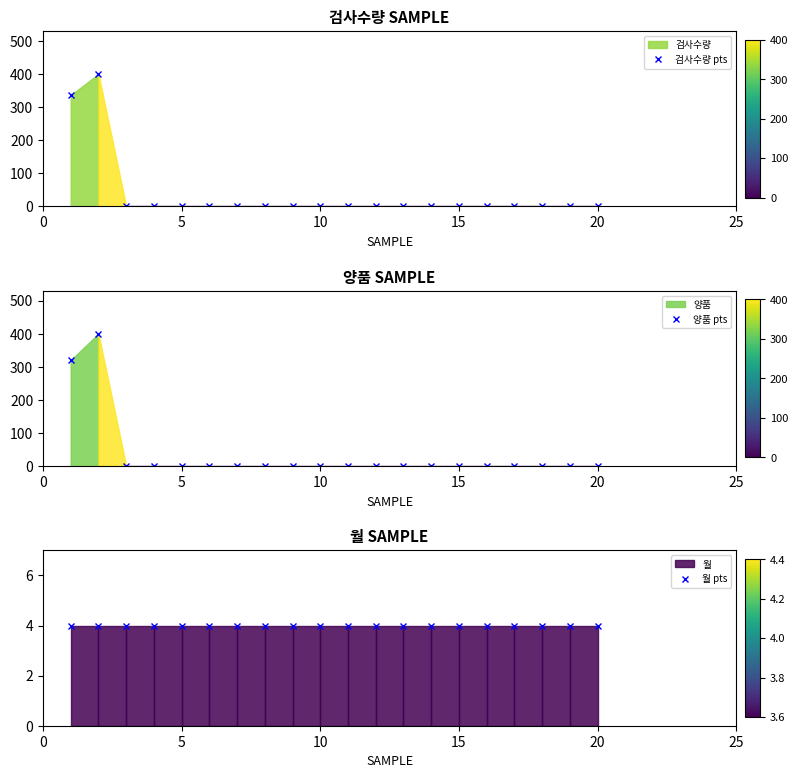

How many data points in 검사수량 pts are above 0?

2